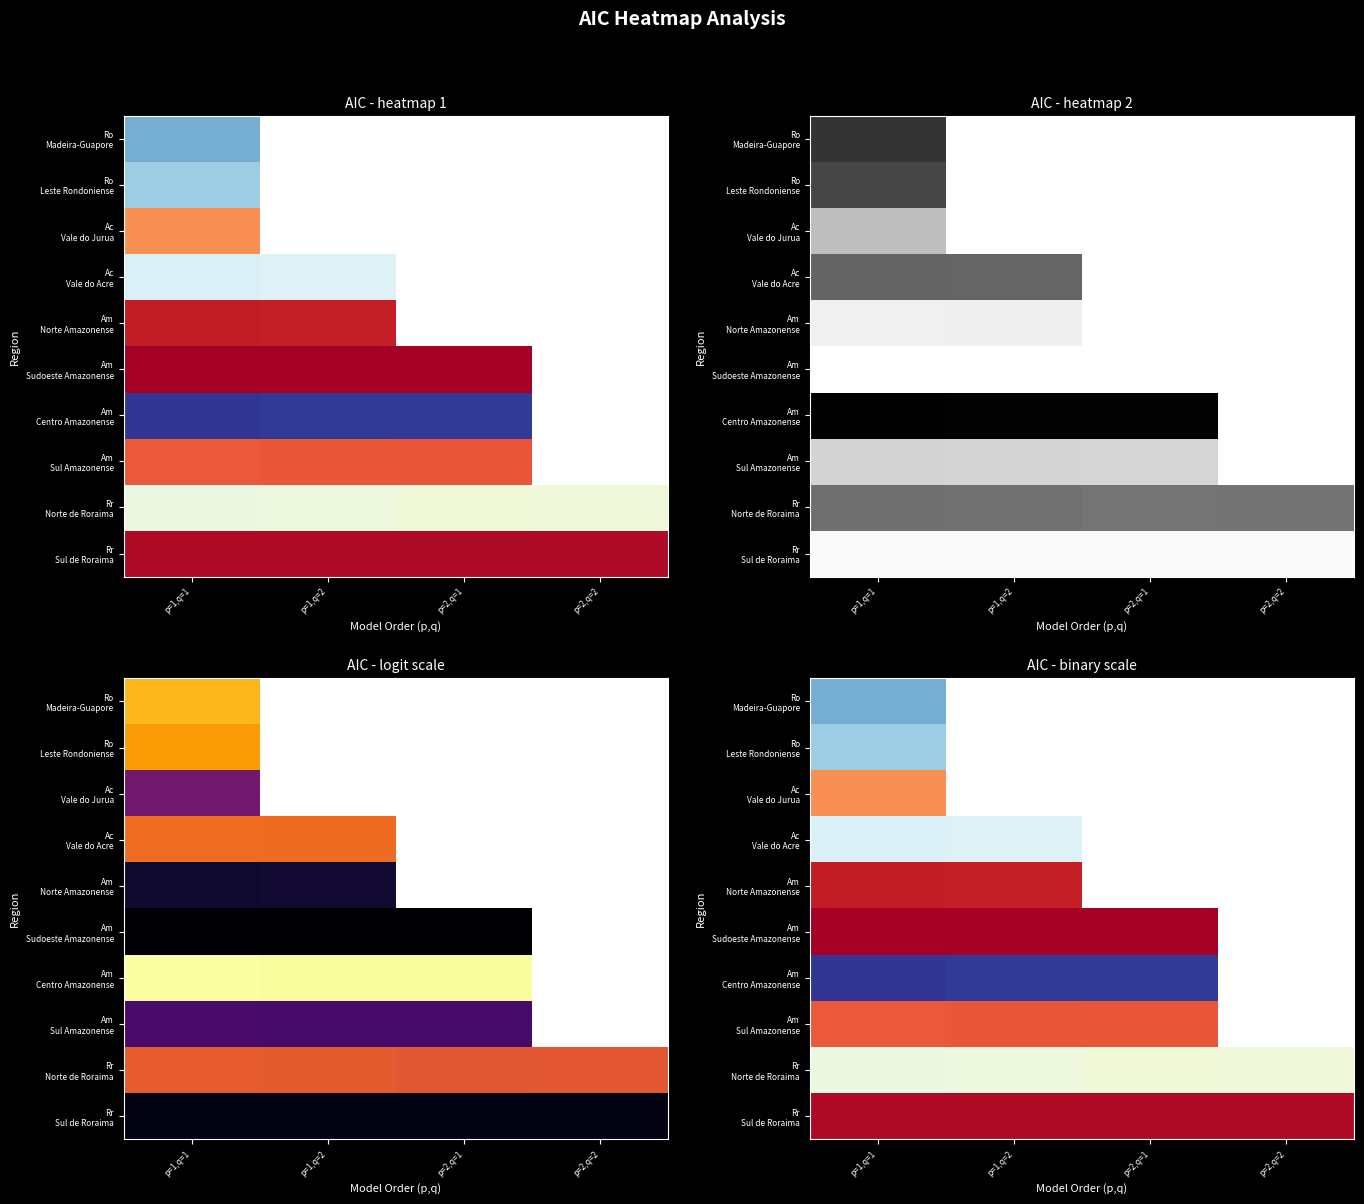

Which series has the widest spread of values?

Am - Centro Amazonense